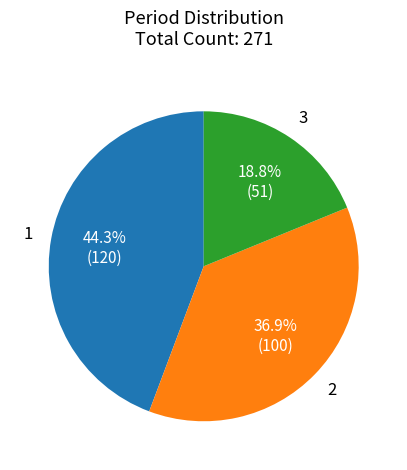

What percentage is the 1 slice, to the nearest percent?

44%